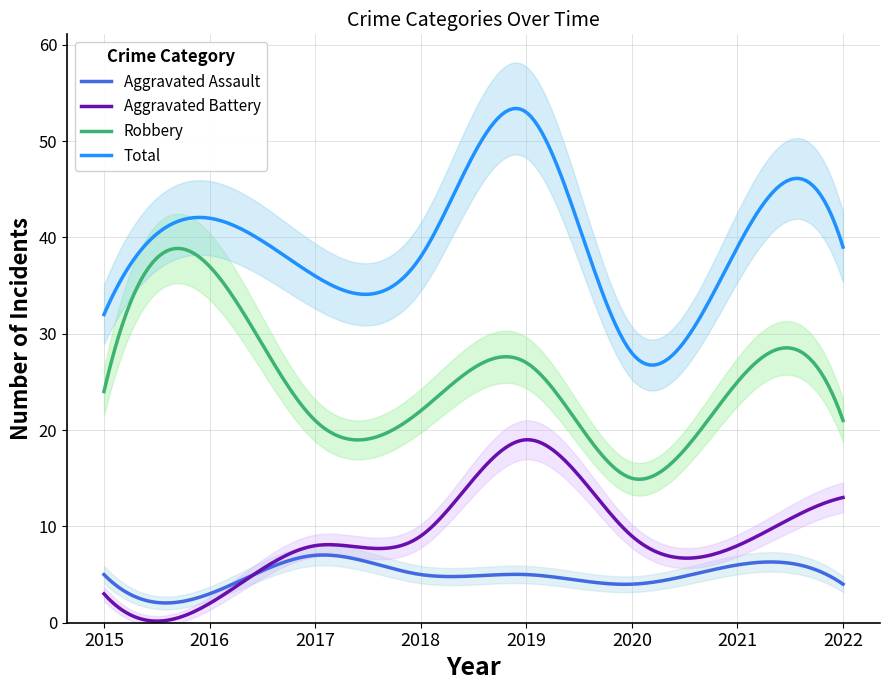

Reading left to right, extract all data points from this chart.

Aggravated Assault: 2015=5	2016=3	2017=7	2018=5	2019=5	2020=4	2021=6	2022=4
Aggravated Battery: 2015=3	2016=2	2017=8	2018=9	2019=19	2020=9	2021=8	2022=13
Robbery: 2015=24	2016=37	2017=21	2018=22	2019=27	2020=15	2021=25	2022=21
Total: 2015=32	2016=42	2017=36	2018=38	2019=53	2020=28	2021=39	2022=39